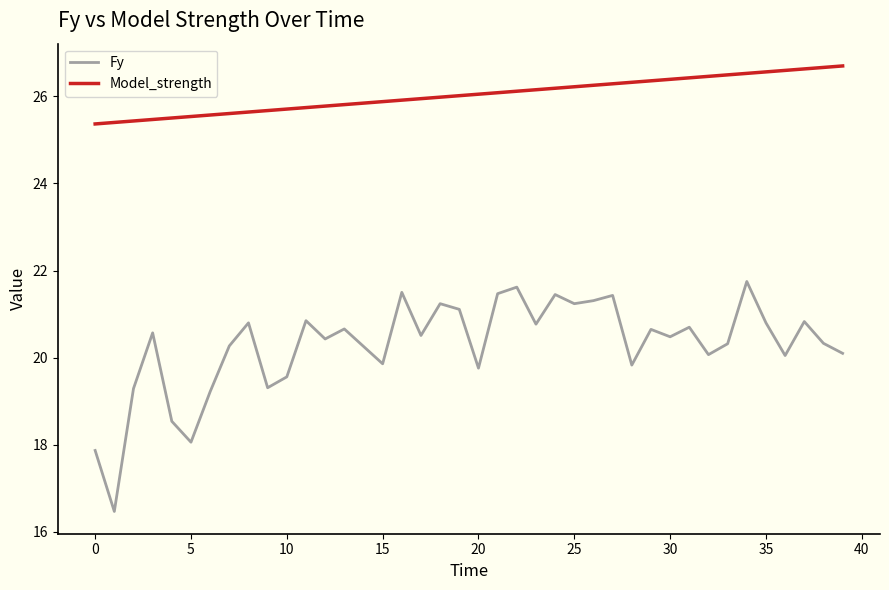

Which series has the largest total across all categories?

Model_strength